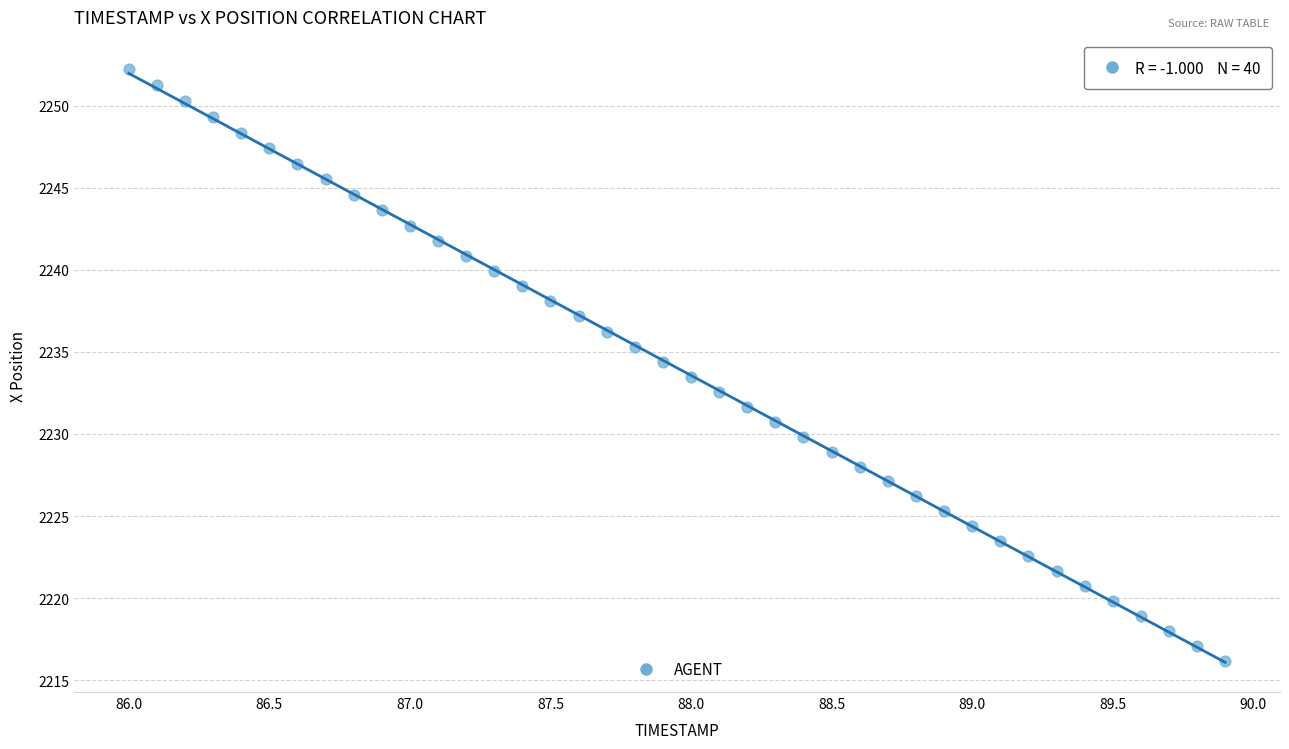

What is the range of Y values (max minus min)?

36.1